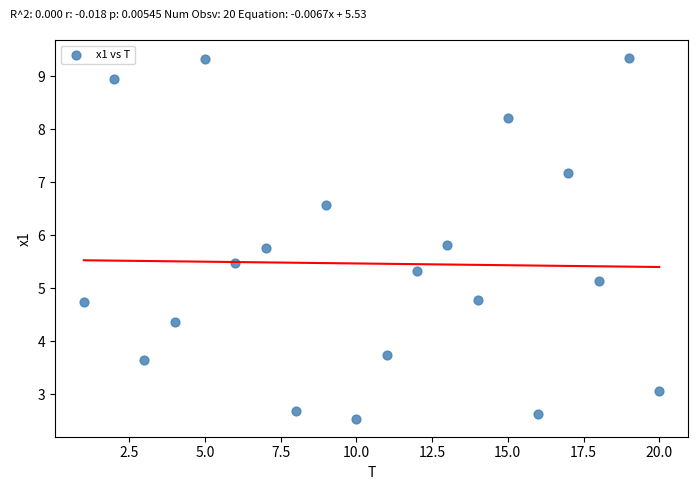

What Y value in the scatter plot is closest to 5?

5.1